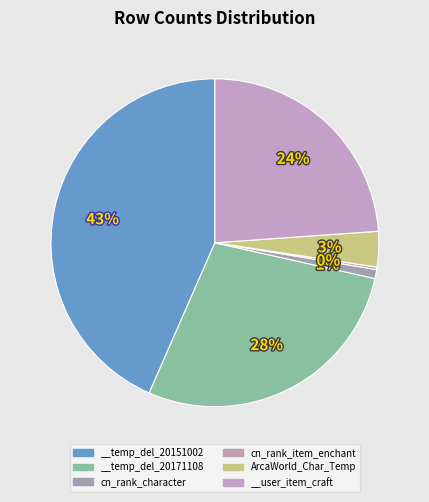

How many segments does this pie chart have?

6